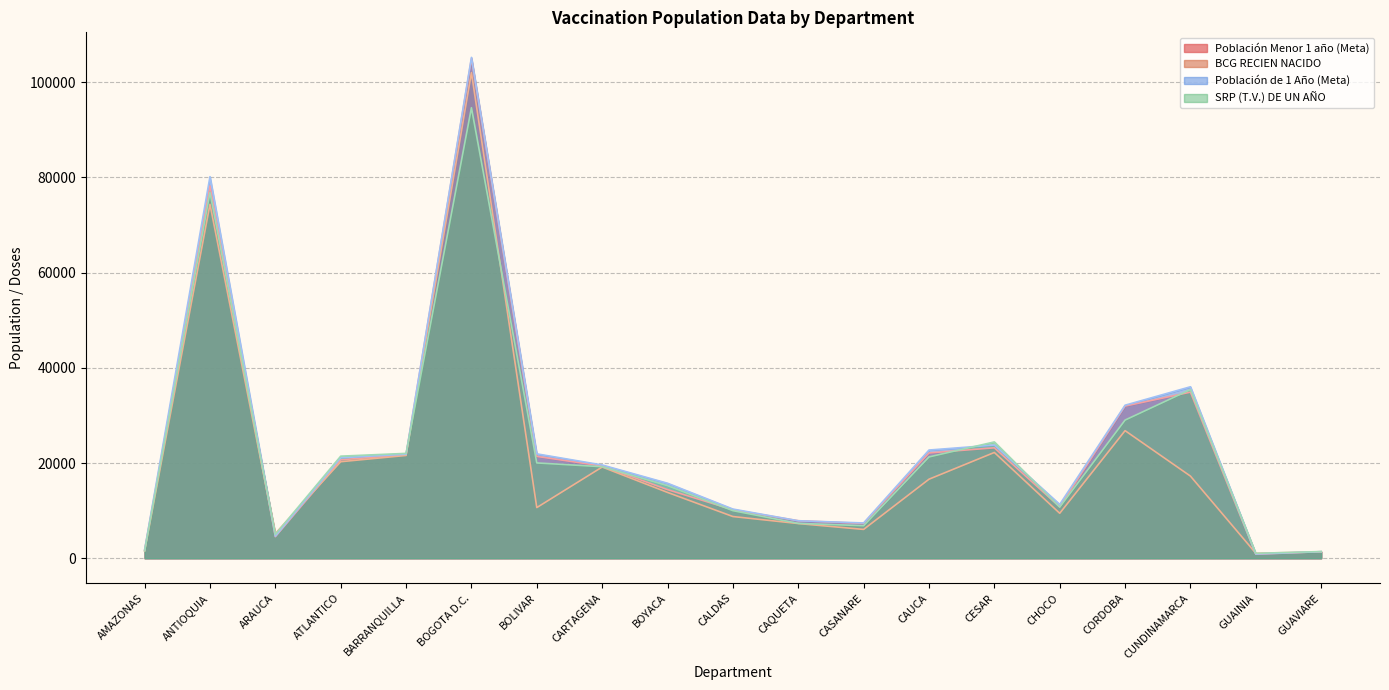

Where is the first local maximum for Población Menor 1 año (Meta)?

ANTIOQUIA